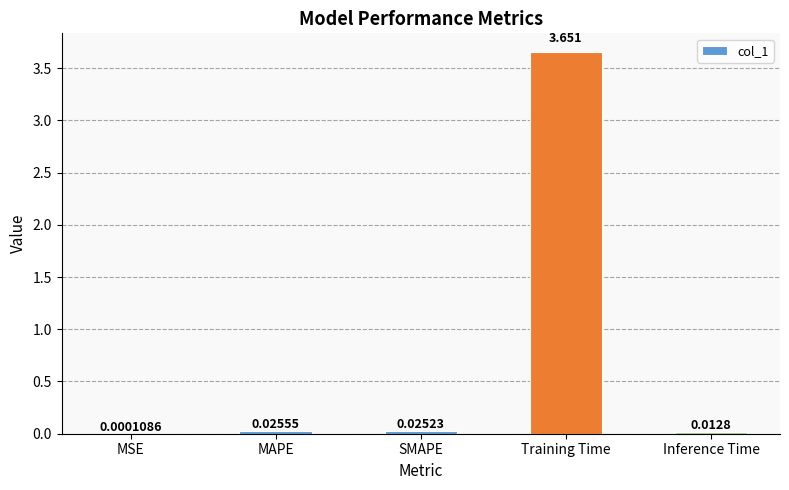

Which has a higher value, MAPE or MSE?

MAPE